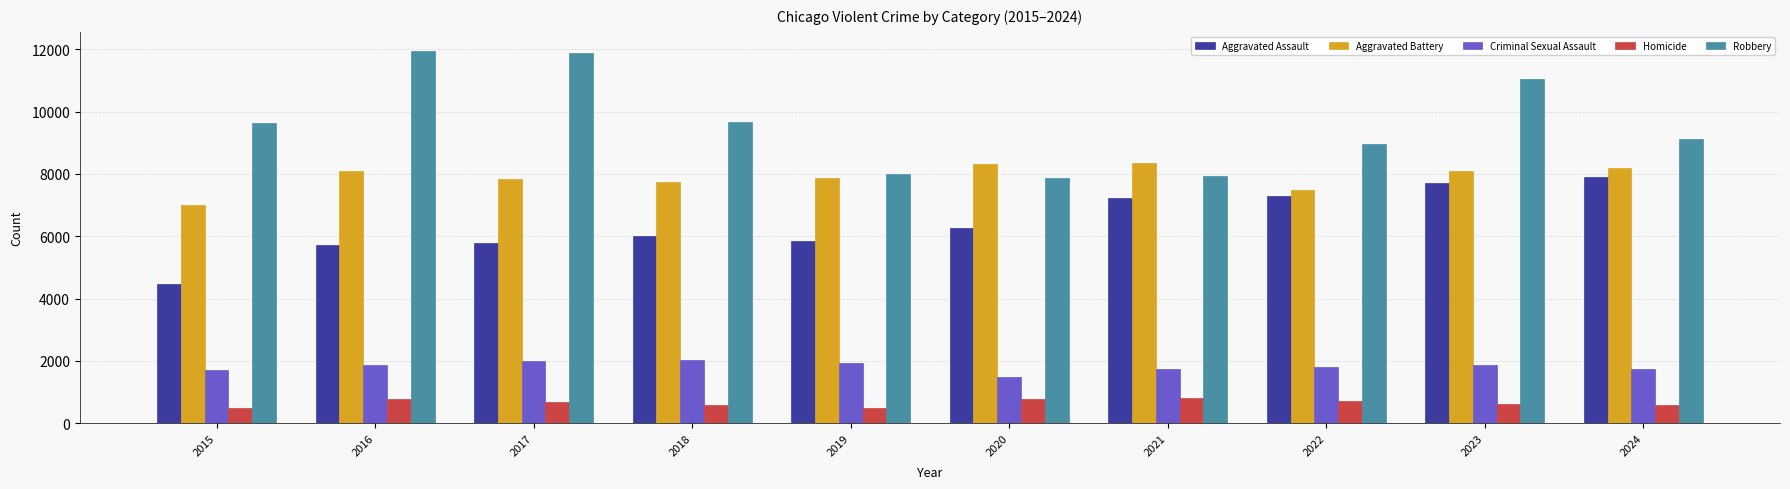

How many categories are shown in the chart?

10